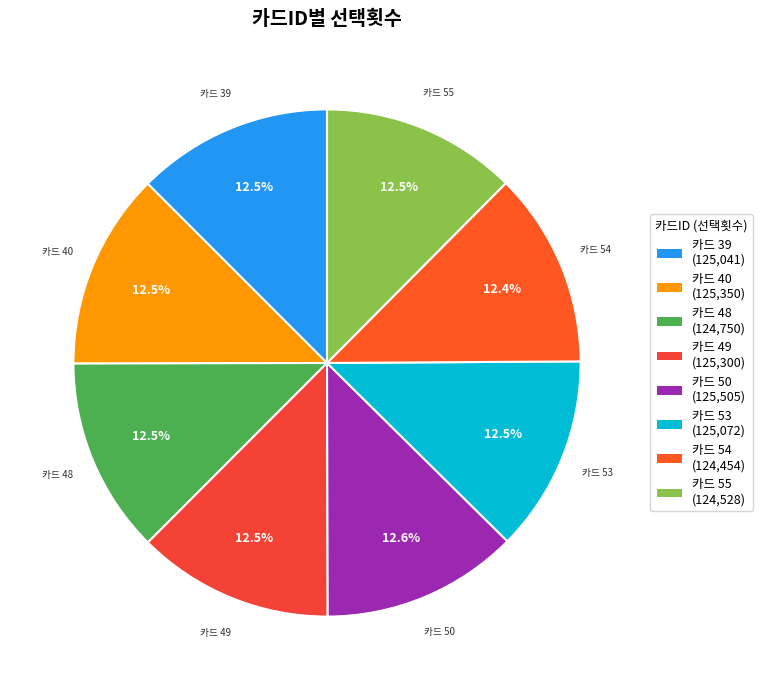

Count the number of slices in the pie.

8